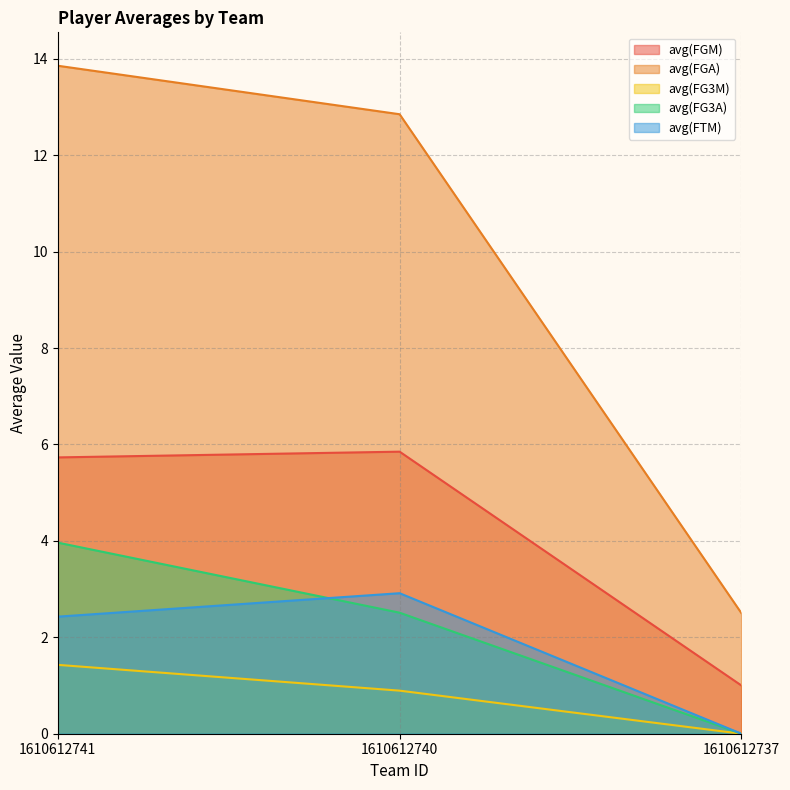

What is the minimum value for avg(FGM)?

1.0